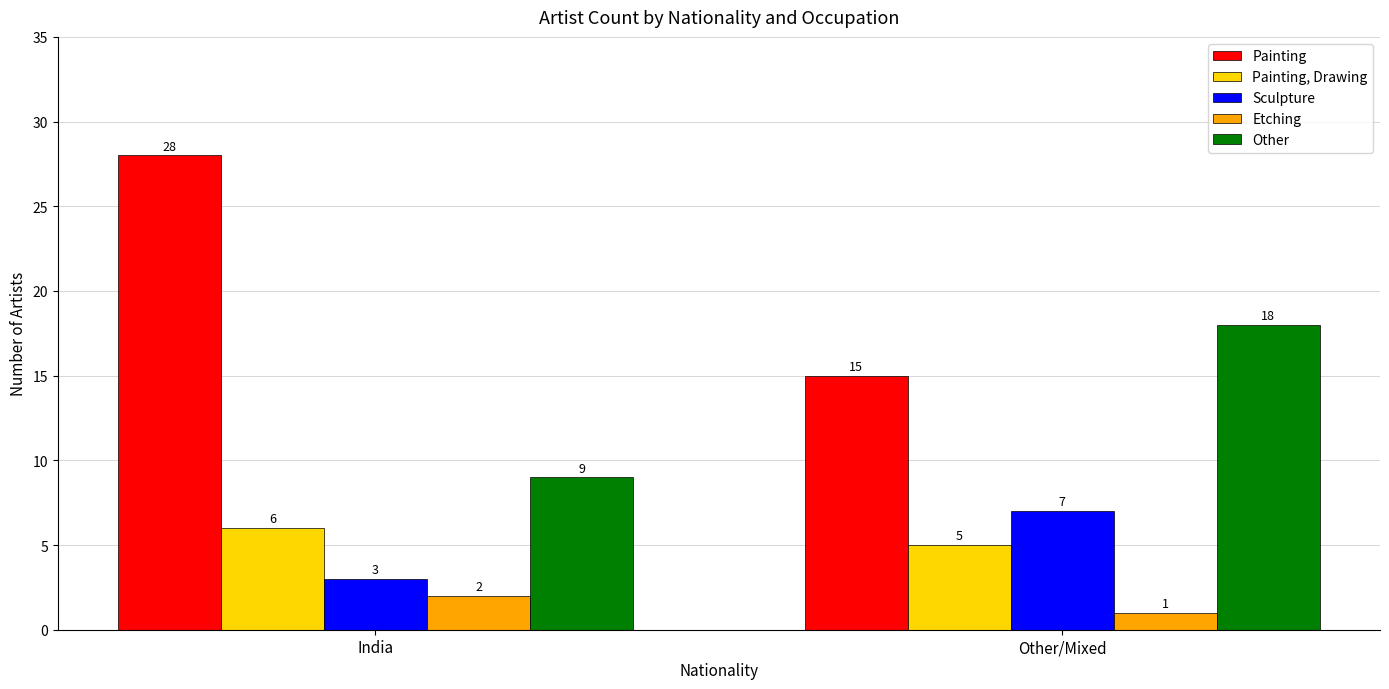

What is the smallest value displayed?

1